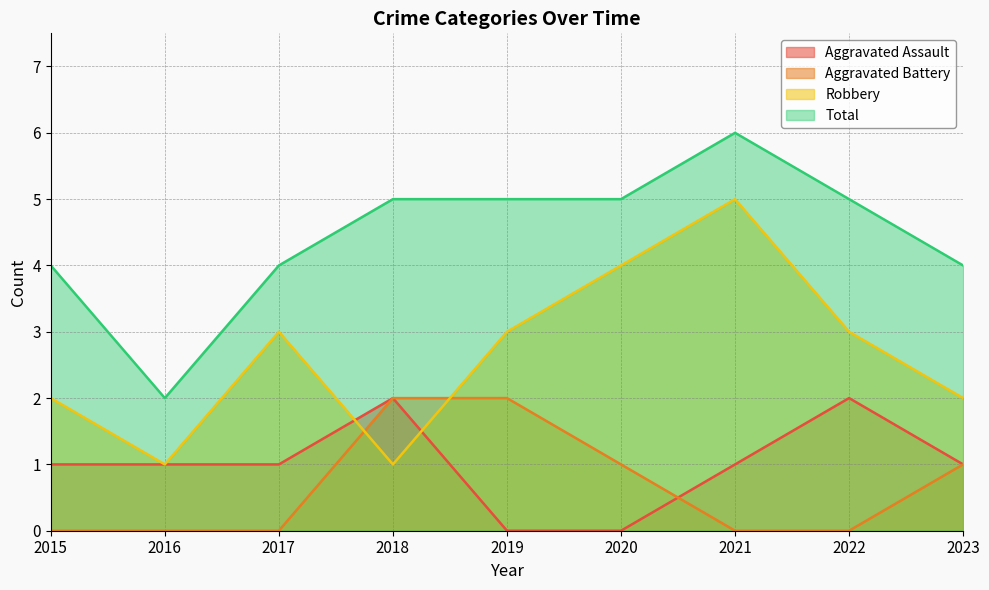

Is it true that Robbery equals 5 at 2017?

False